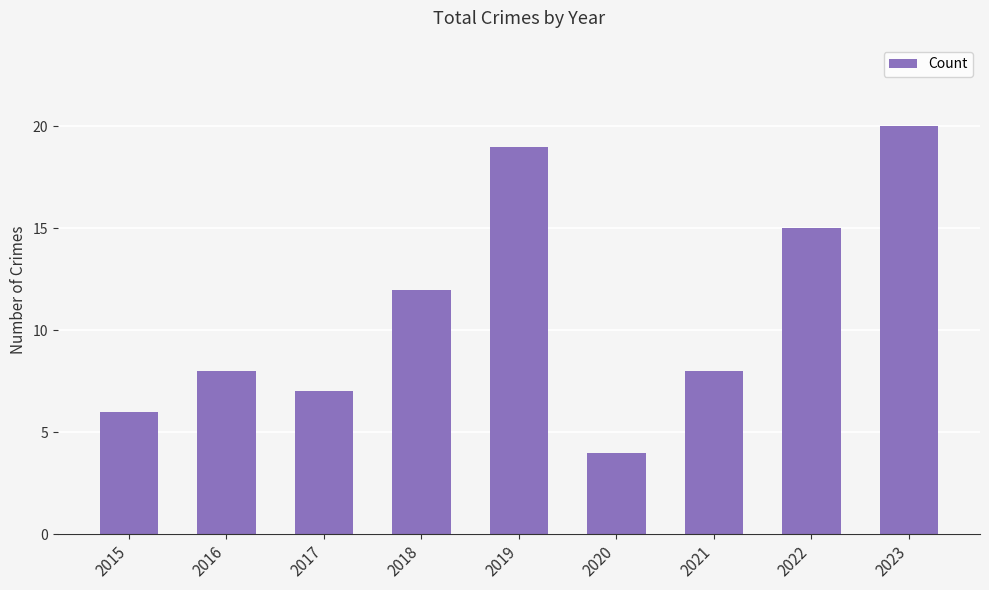

What is the difference between the values at 2018 and 2019?

7